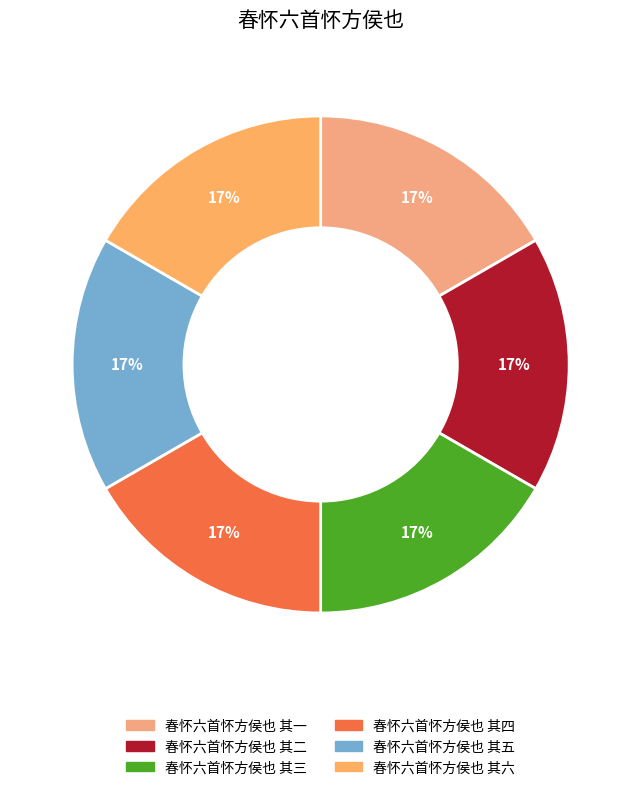

Is there any slice that represents more than half of the pie?

No